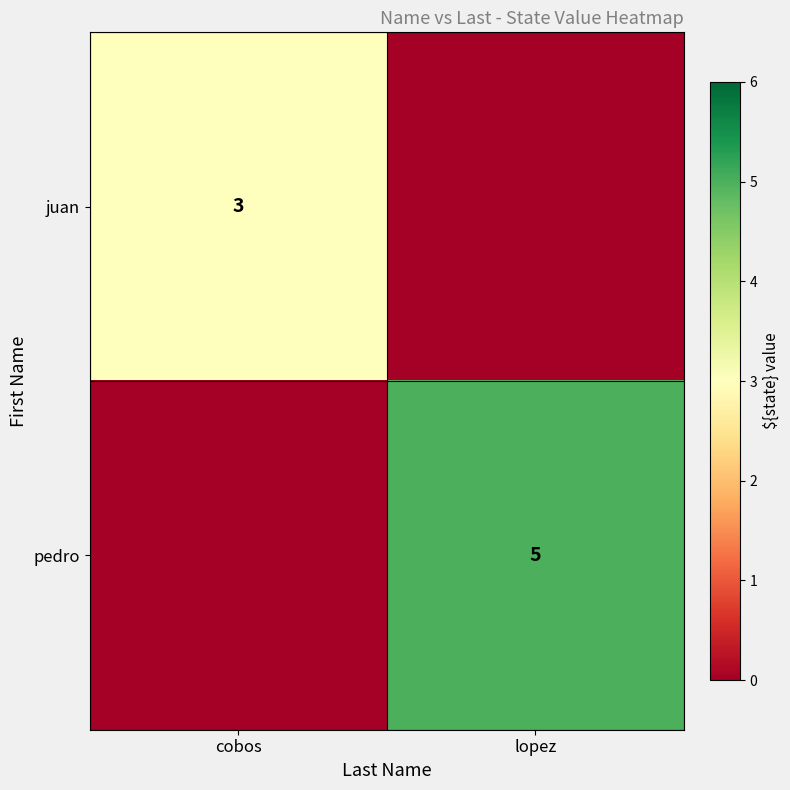

How many series are shown in this chart?

2